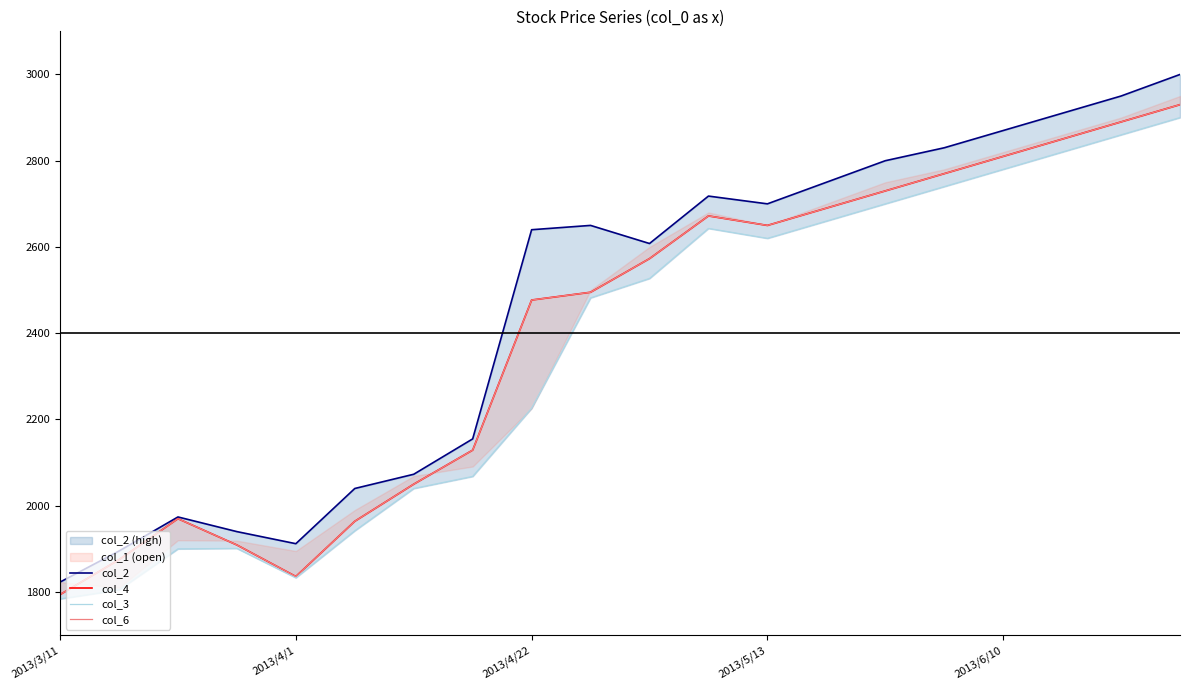

Reading right to left, extract all data points from this chart.

col_2: 3000	2950	2910	2870	2830	2800	2750	2700	2718	2608	2650	2640	2155	2073	2040	1912	1940	1974	1895	1823
col_4: 2930	2890	2850	2810	2770	2730	2690	2650	2672	2573	2495	2477	2129	2050	1964	1836	1909	1970	1875	1794
col_3: 2900	2860	2820	2780	2740	2700	2660	2620	2643	2527	2482	2226	2068	2040	1942	1833	1901	1900	1805	1784
col_6: 2930	2890	2850	2810	2770	2730	2690	2650	2672	2573	2495	2477	2129	2050	1964	1836	1909	1970	1875	1794